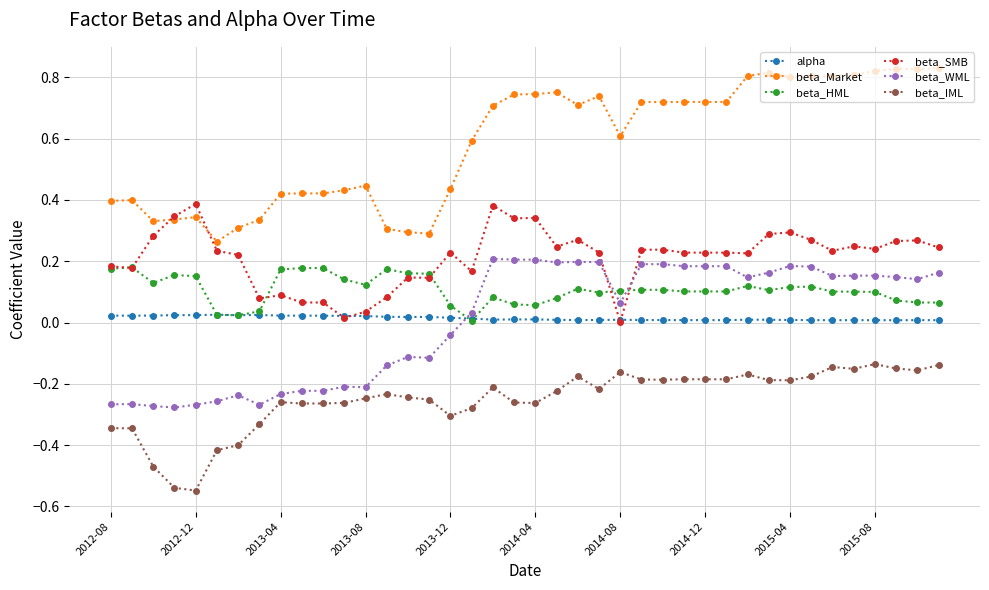

Which series has the largest total across all categories?

beta_Market